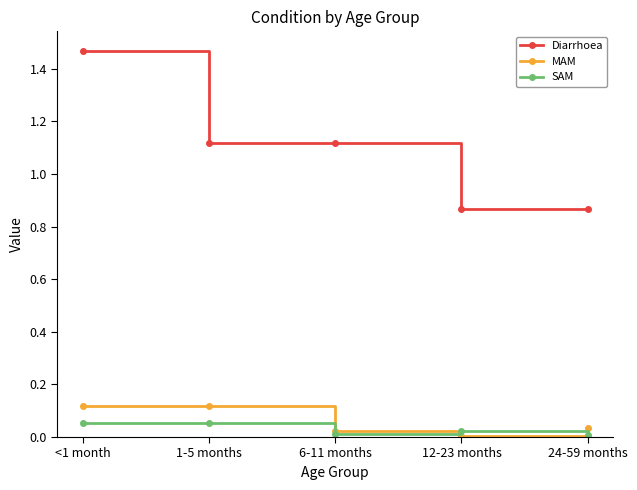

At which category does MAM reach its first local valley?

12-23 months